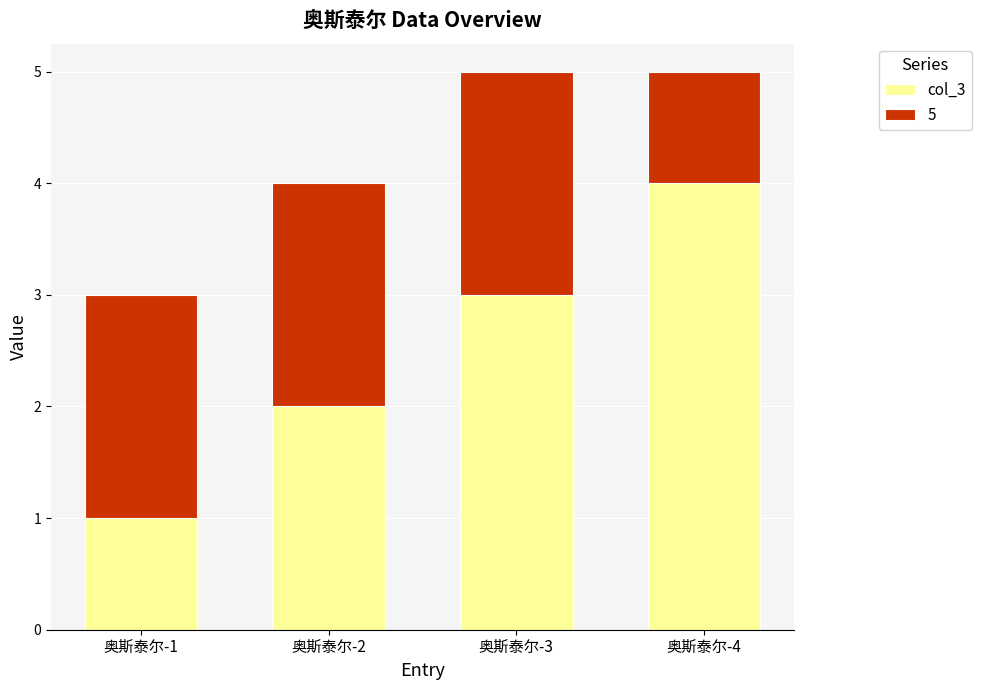

At which label does col_3 reach its minimum?

奥斯泰尔-1